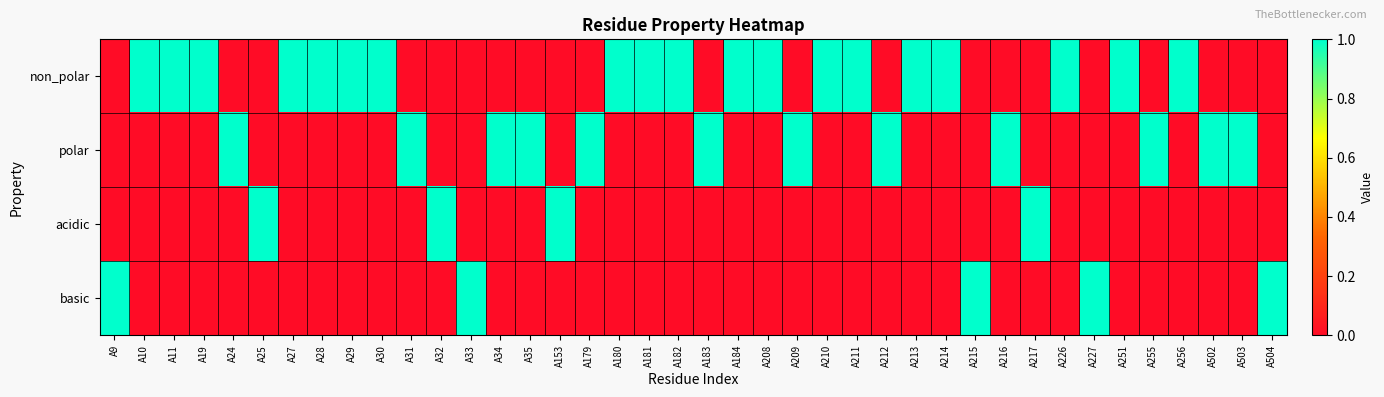

What is the spread (max minus min) of values at A10?

1